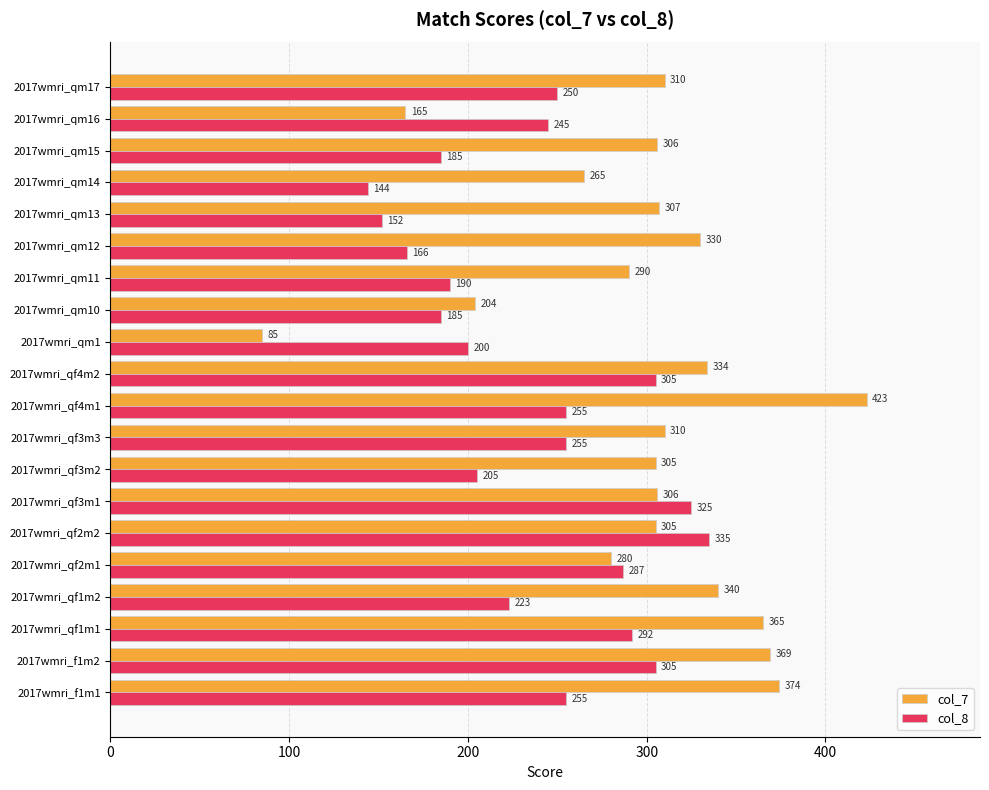

What is the sum of all col_8 values?

4759